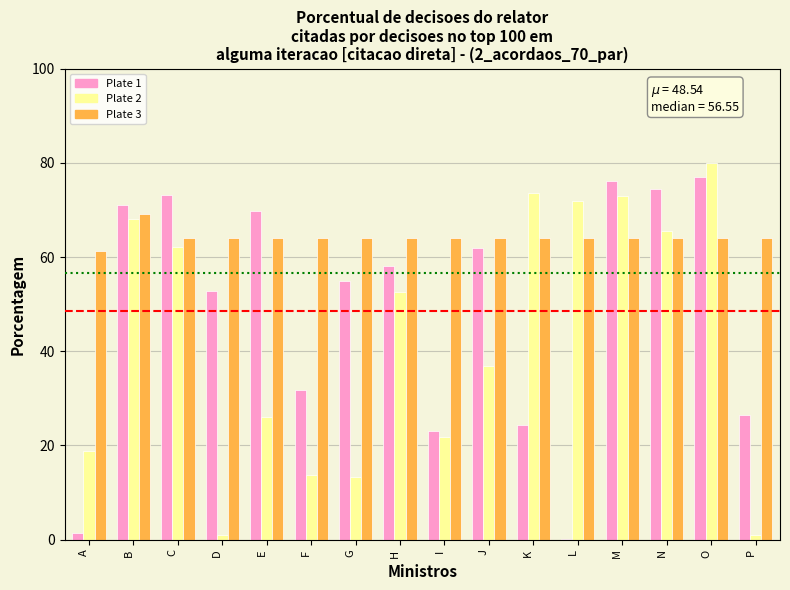

Which category has the highest value across all series?

O